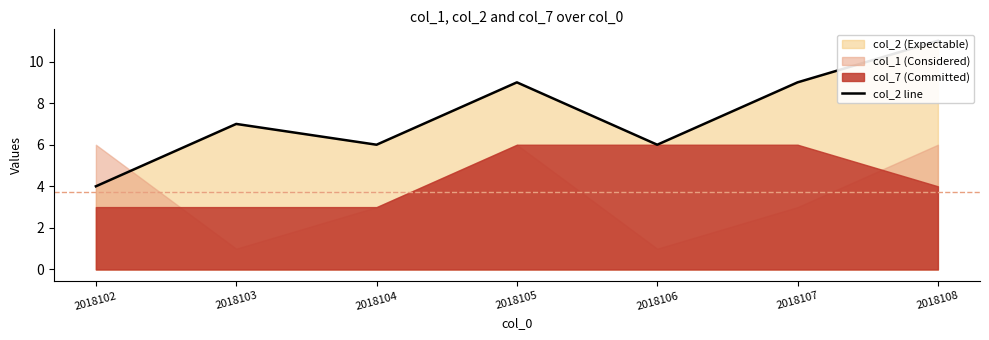

How many values exceed 7?

3